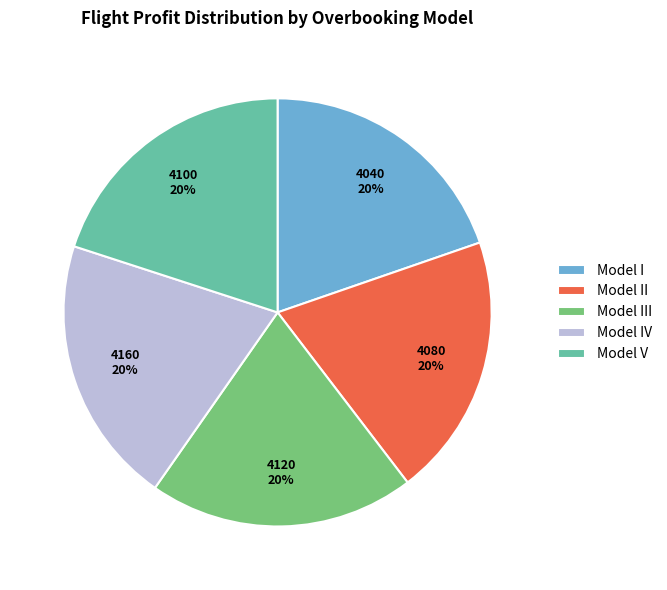

To the nearest percent, what is the combined percentage of Model I and Model IV?

40%